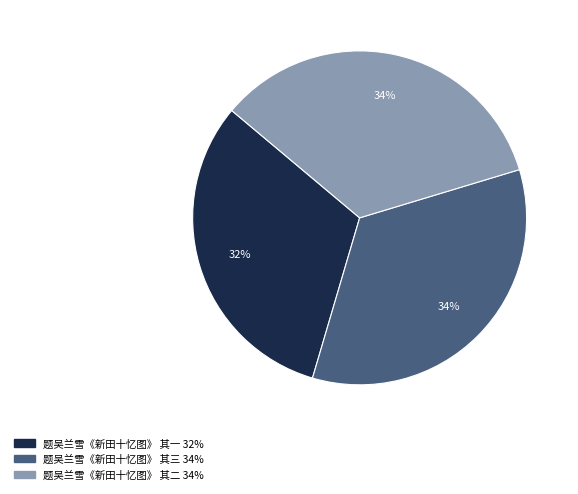

To the nearest percent, what is the average slice percentage?

33%